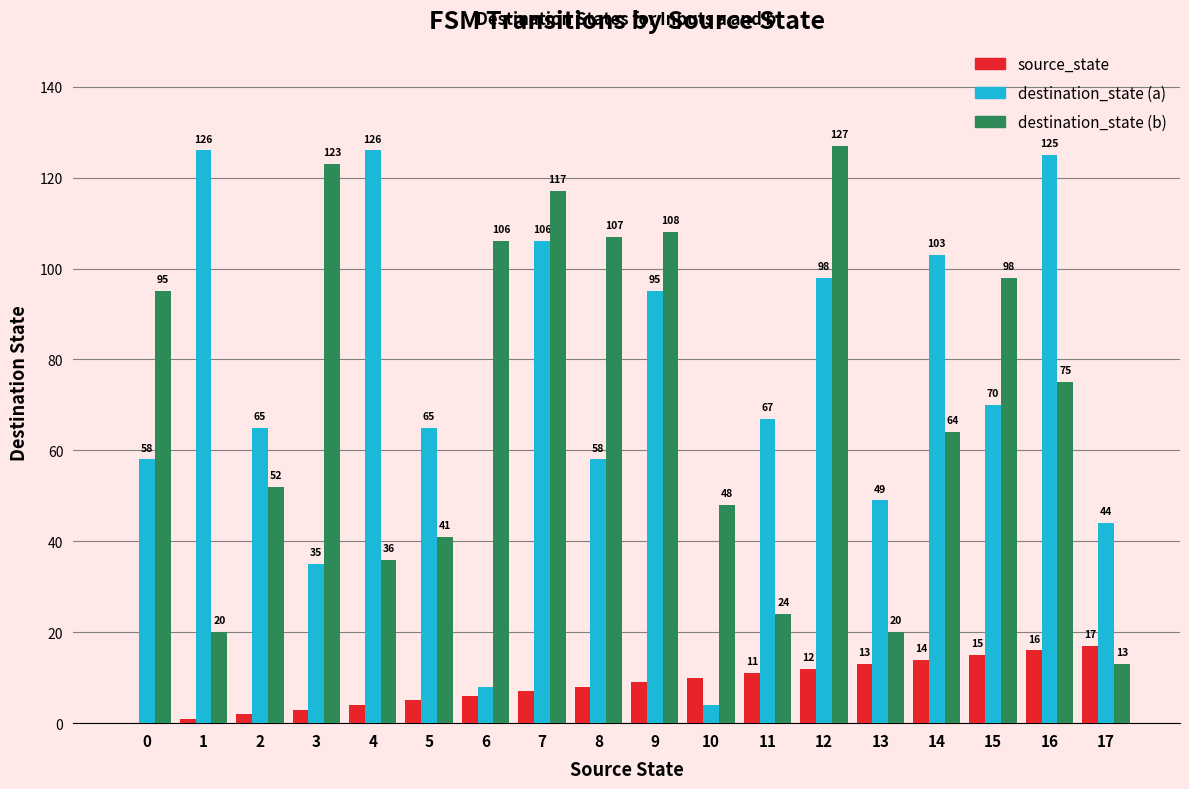

Reading right to left, transcribe all the data shown in this chart.

source_state: 17=17	16=16	15=15	14=14	13=13	12=12	11=11	10=10	9=9	8=8	7=7	6=6	5=5	4=4	3=3	2=2	1=1	0=0
destination_state (a): 17=44	16=125	15=70	14=103	13=49	12=98	11=67	10=4	9=95	8=58	7=106	6=8	5=65	4=126	3=35	2=65	1=126	0=58
destination_state (b): 17=13	16=75	15=98	14=64	13=20	12=127	11=24	10=48	9=108	8=107	7=117	6=106	5=41	4=36	3=123	2=52	1=20	0=95